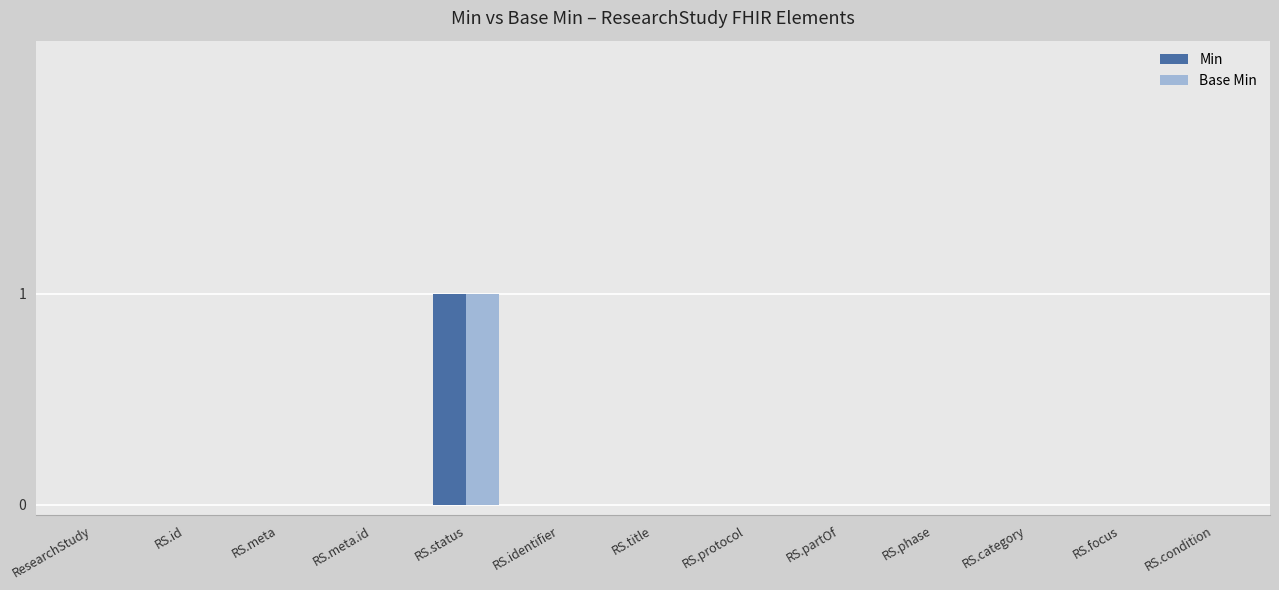

At which category is the sum across all series the highest?

RS.status